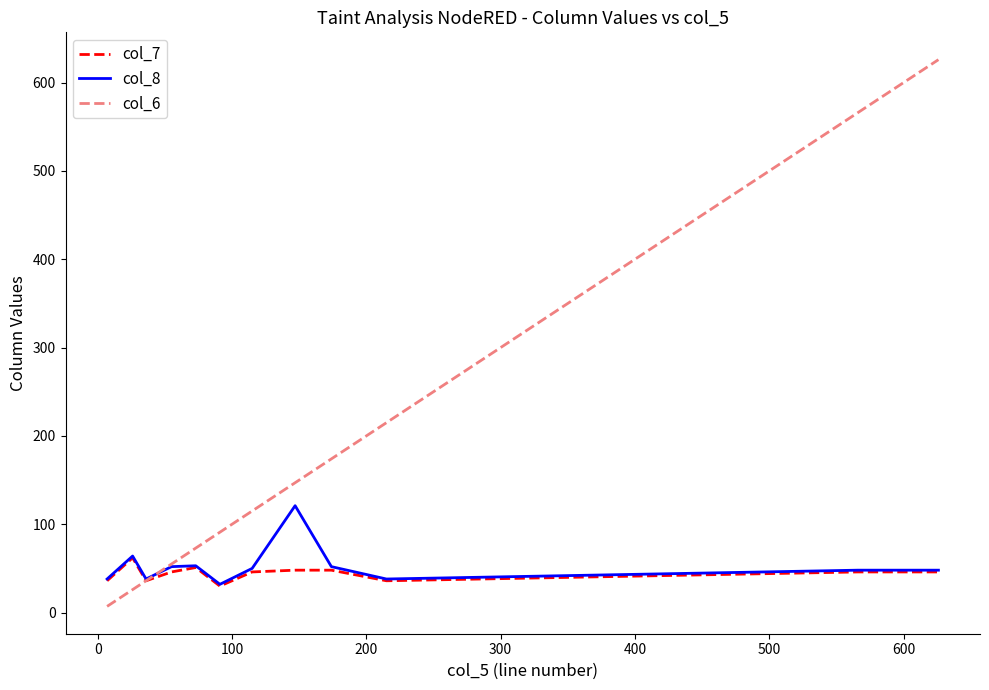

Which series has the largest total across all categories?

col_6